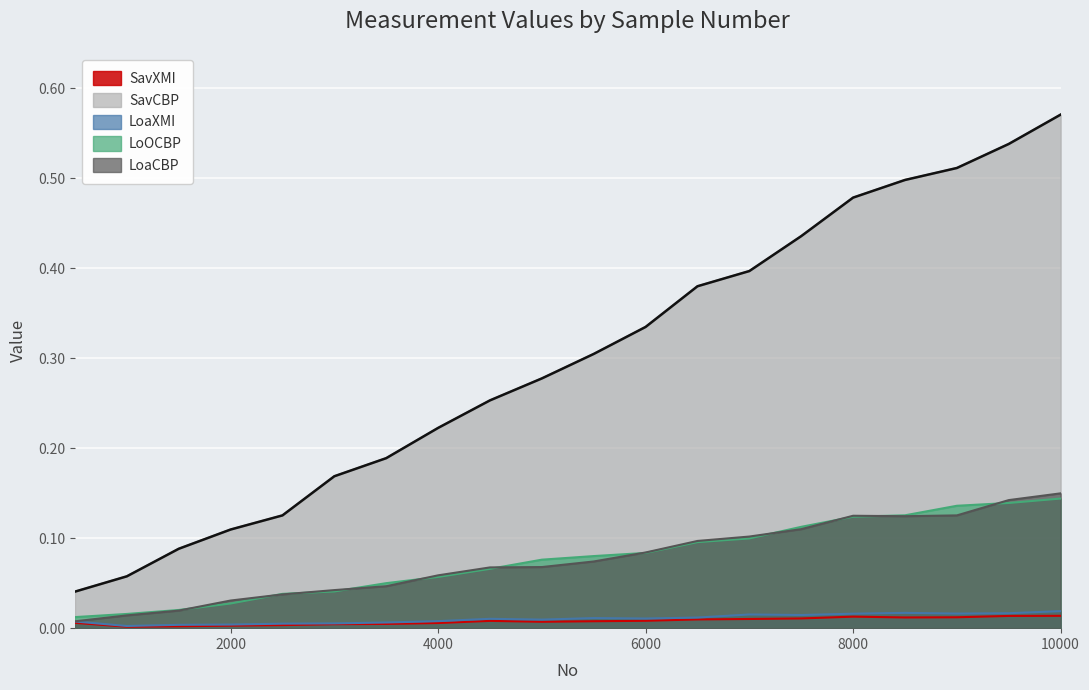

Where is the first local minimum for LoaXMI?

1000